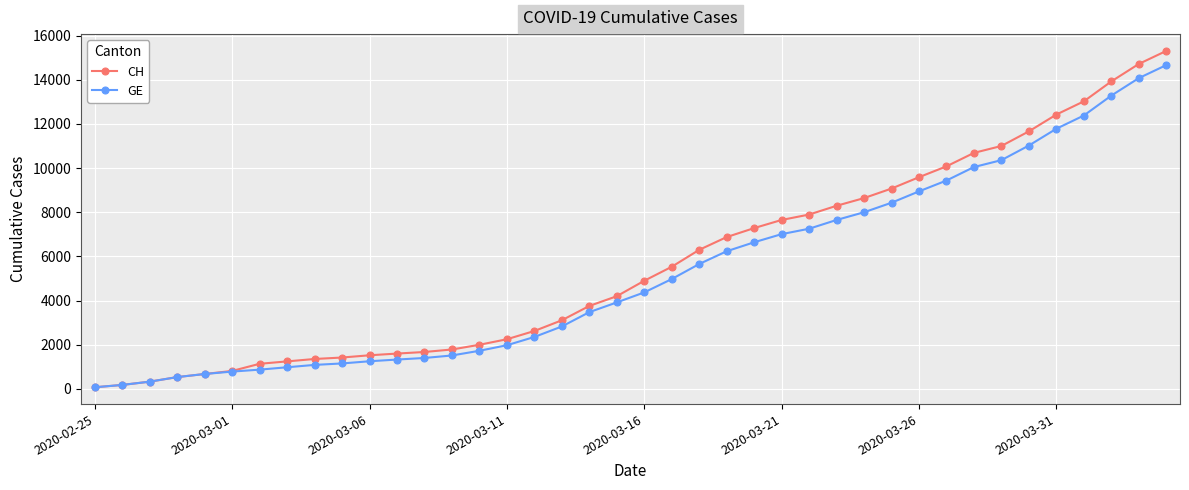

Which series has the widest spread of values?

CH